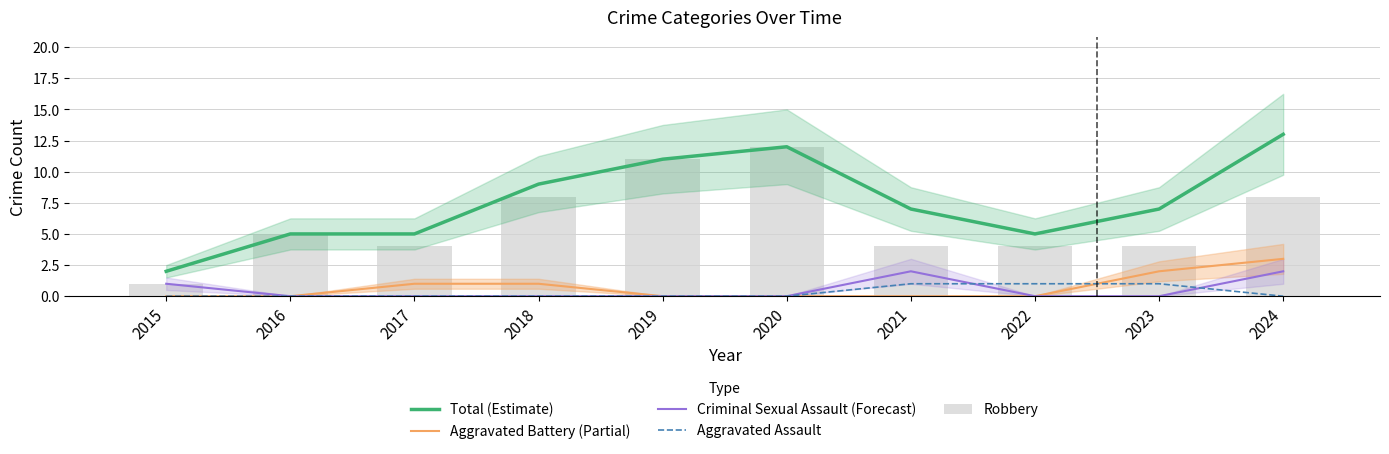

What is the difference between the maximum and second lowest values in the Robbery series?

8